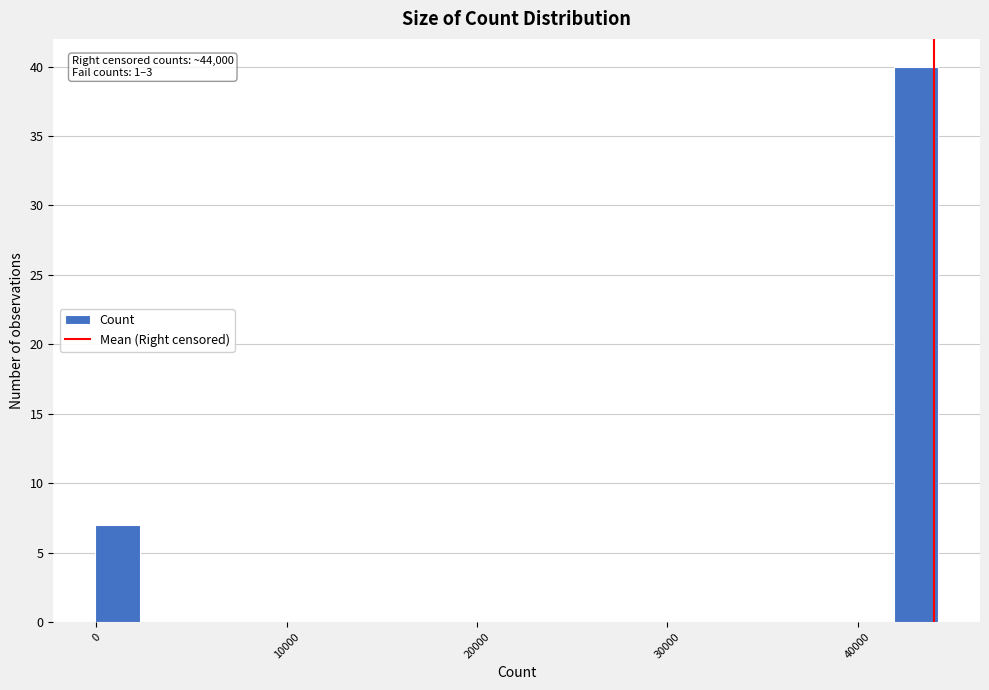

Read against the x-axis, roughly where is the centre of the tallest bar?

43000